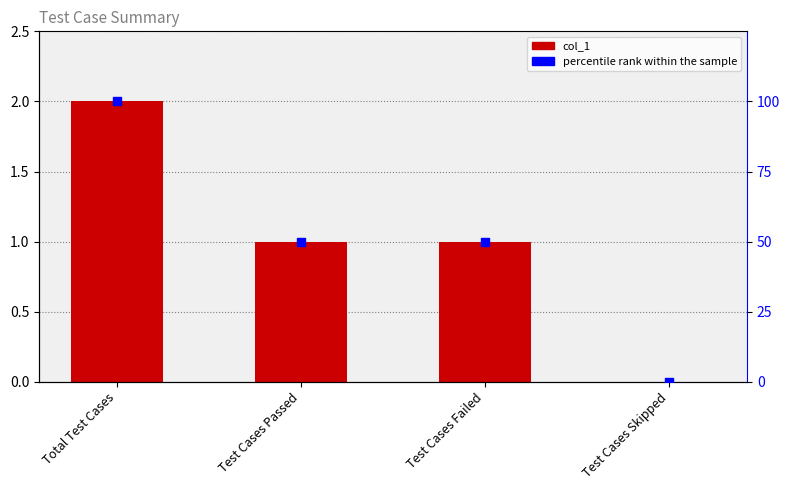

Which series has the largest total across all categories?

percentile rank within the sample